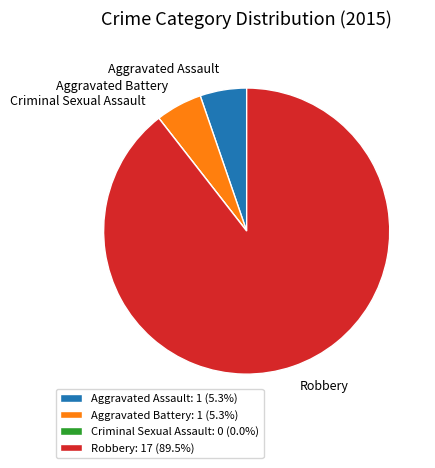

Is there a majority slice in this chart?

Yes